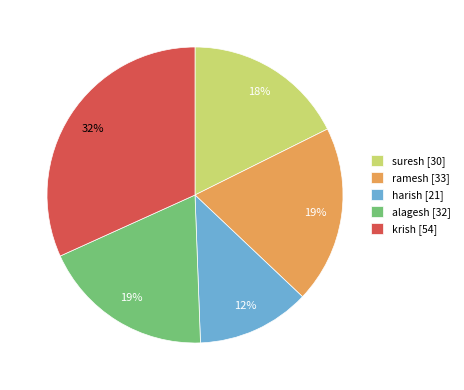

Count the number of slices in the pie.

5